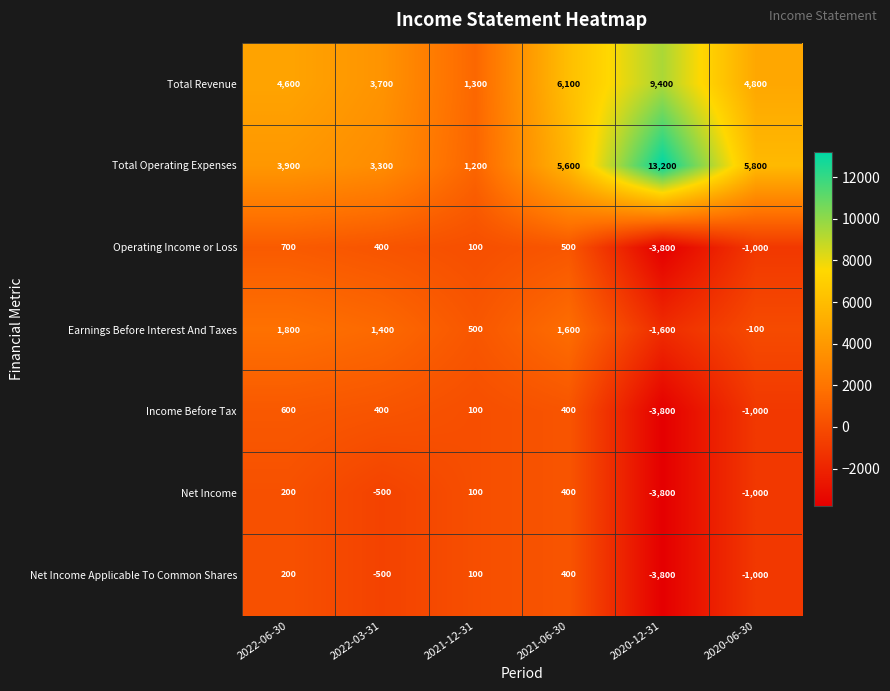

True or false: Earnings Before Interest And Taxes has a value of -2471 at 2020-12-31.

False